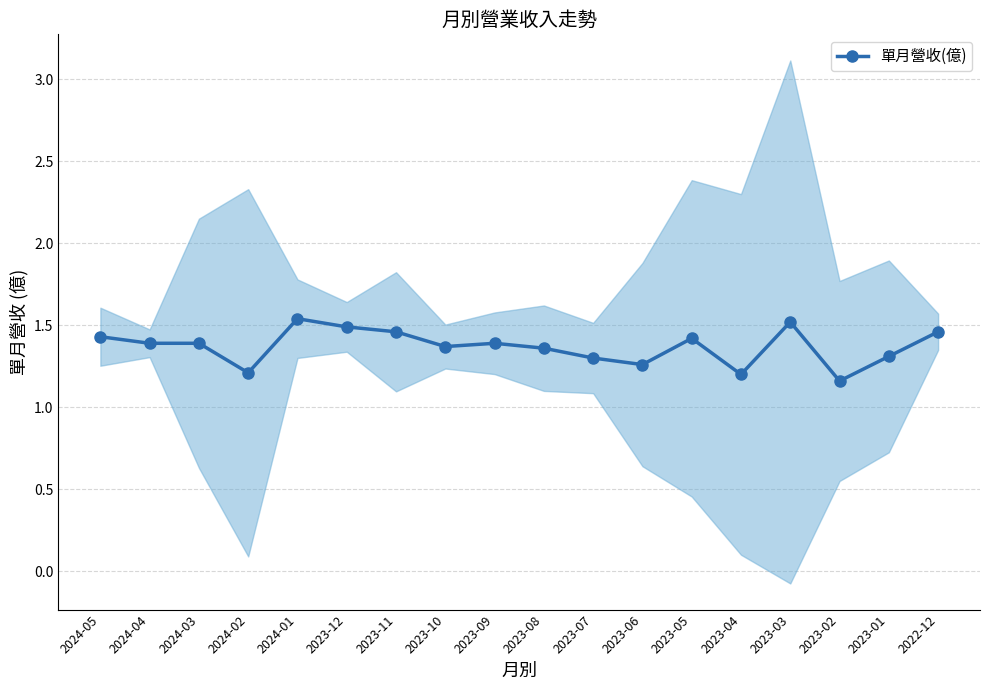

Which has a higher value, 2023-10 or 2024-05?

2024-05